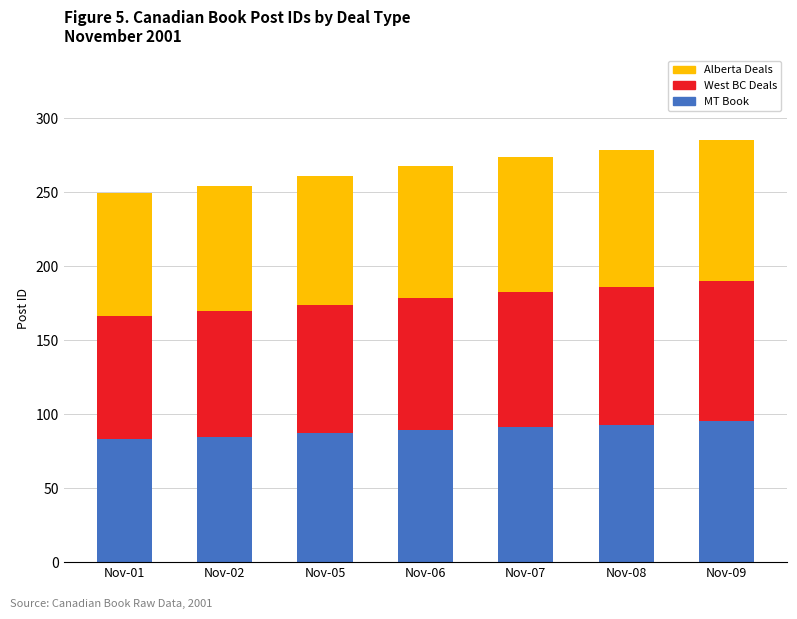

What is the lowest value of the Alberta Deals series?

83.1